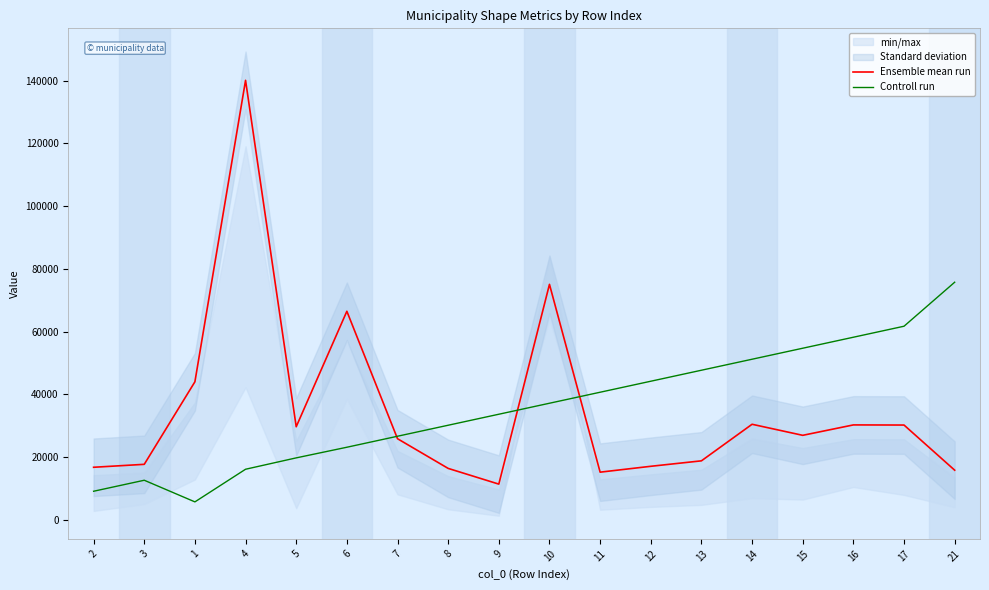

Which label corresponds to the largest value in the chart?

4